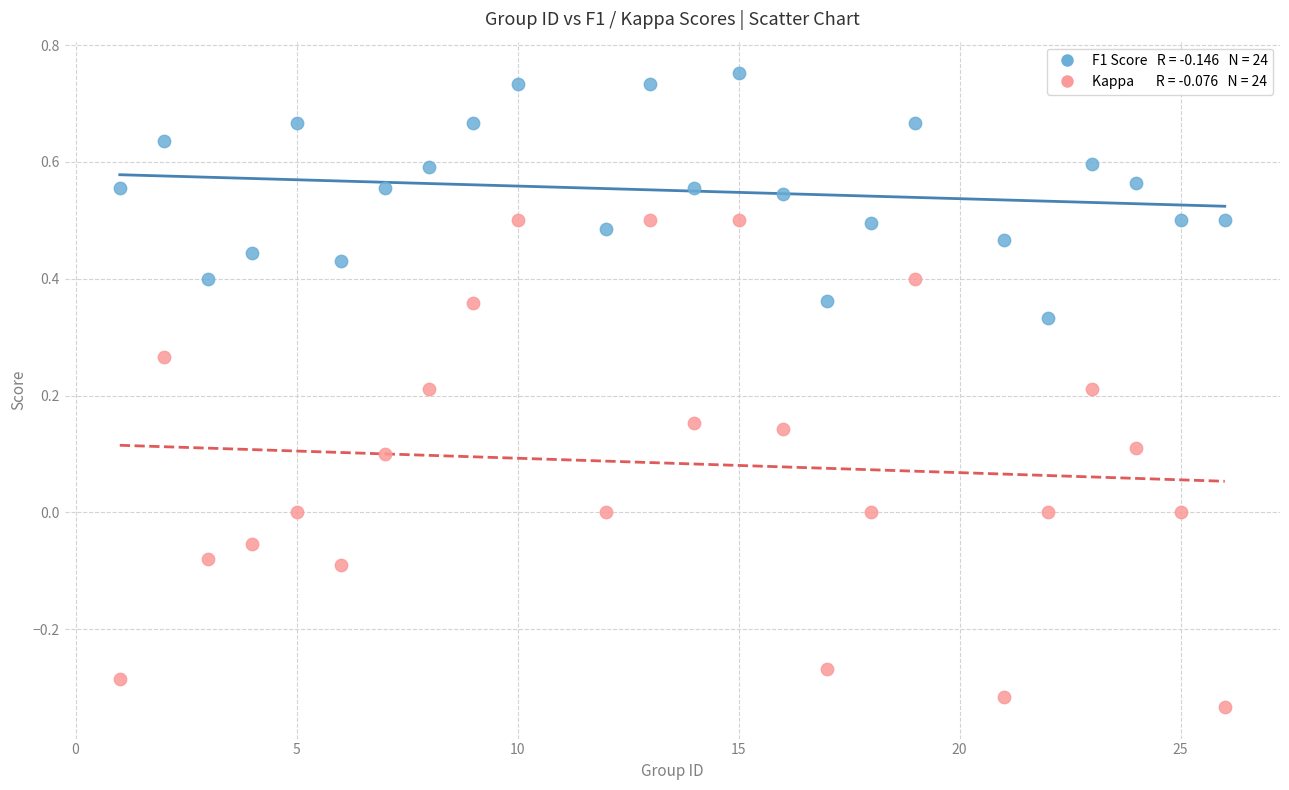

Across all data points, what is the range of Y values (max minus min)?

1.1